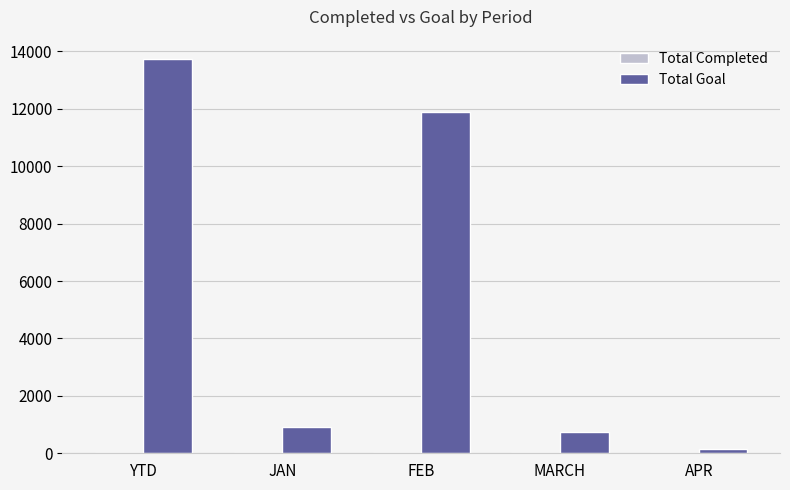

The value of Total Goal at JAN is 921. True or false?

True